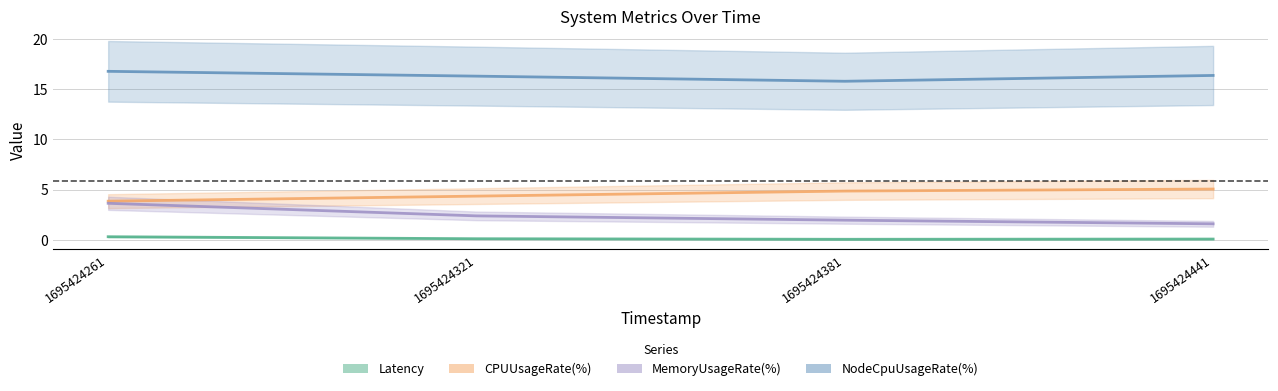

What is the difference between the Latency values at 1695424261 and 1695424381?

0.3